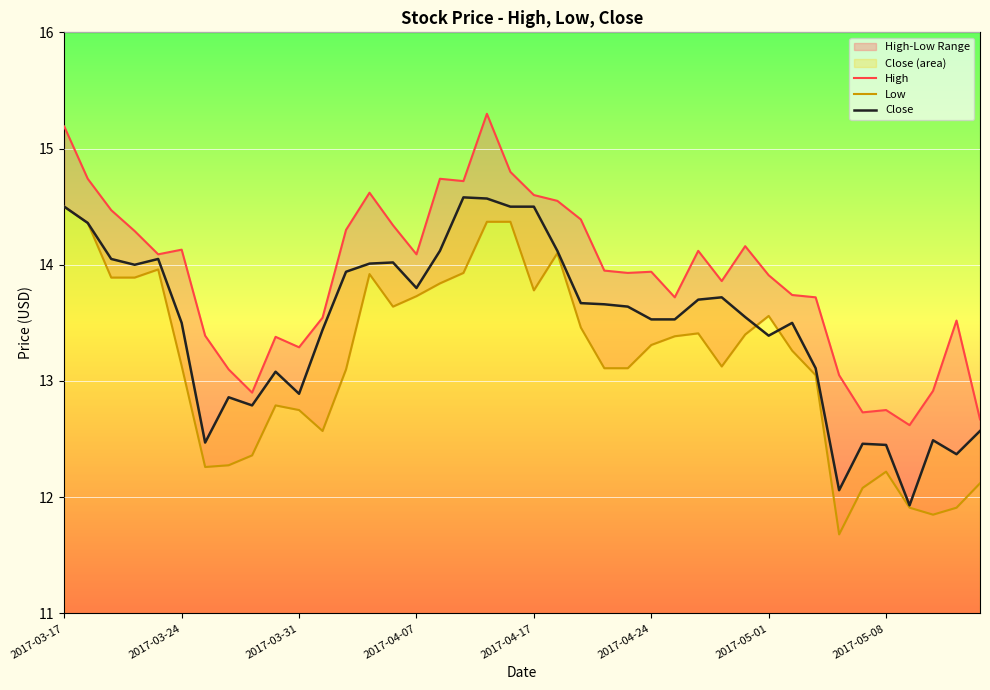

Reading left to right, extract all data points from this chart.

High: 15.2	14.7	14.5	14.3	14.1	14.1	13.4	13.1	12.9	13.4	13.3	13.5	14.3	14.6	14.3	14.1	14.7	14.7	15.3	14.8	14.6	14.6	14.4	13.9	13.9	13.9	13.7	14.1	13.9	14.2	13.9	13.7	13.7	13.1	12.7	12.8	12.6	12.9	13.5	12.7
Low: 14.5	14.4	13.9	13.9	14.0	13.1	12.3	12.3	12.4	12.8	12.8	12.6	13.1	13.9	13.6	13.7	13.8	13.9	14.4	14.4	13.8	14.1	13.5	13.1	13.1	13.3	13.4	13.4	13.1	13.4	13.6	13.3	13.1	11.7	12.1	12.2	11.9	11.8	11.9	12.1
Close: 14.5	14.4	14.1	14.0	14.1	13.5	12.5	12.9	12.8	13.1	12.9	13.4	13.9	14.0	14.0	13.8	14.1	14.6	14.6	14.5	14.5	14.1	13.7	13.7	13.6	13.5	13.5	13.7	13.7	13.6	13.4	13.5	13.1	12.1	12.5	12.4	11.9	12.5	12.4	12.6